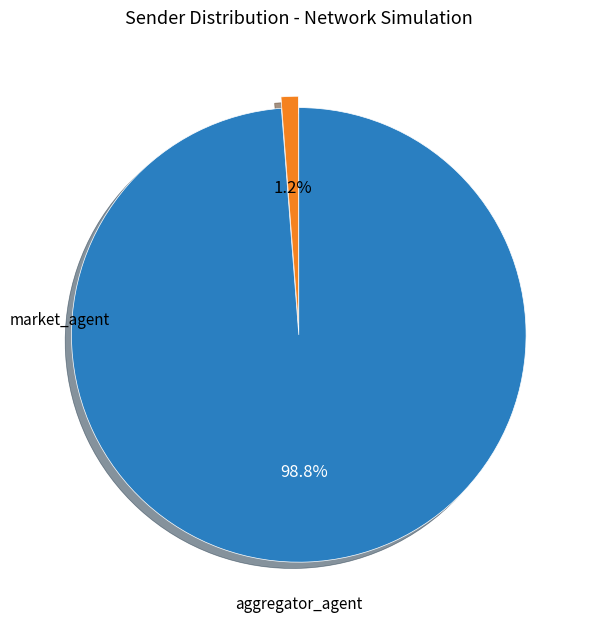

Is there a majority slice in this chart?

Yes